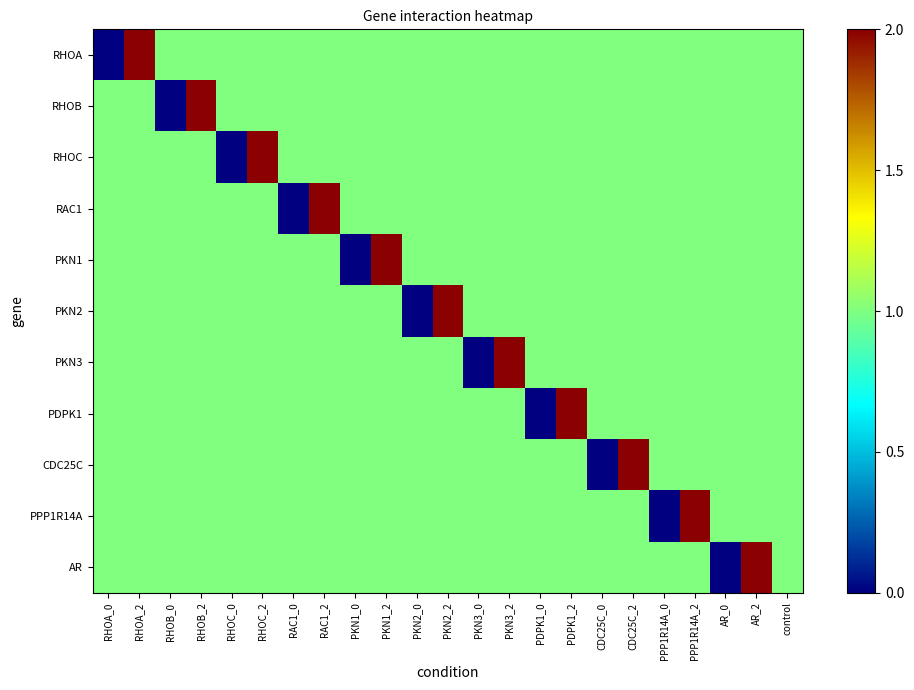

Which category has the lowest value across all series?

RHOA_0